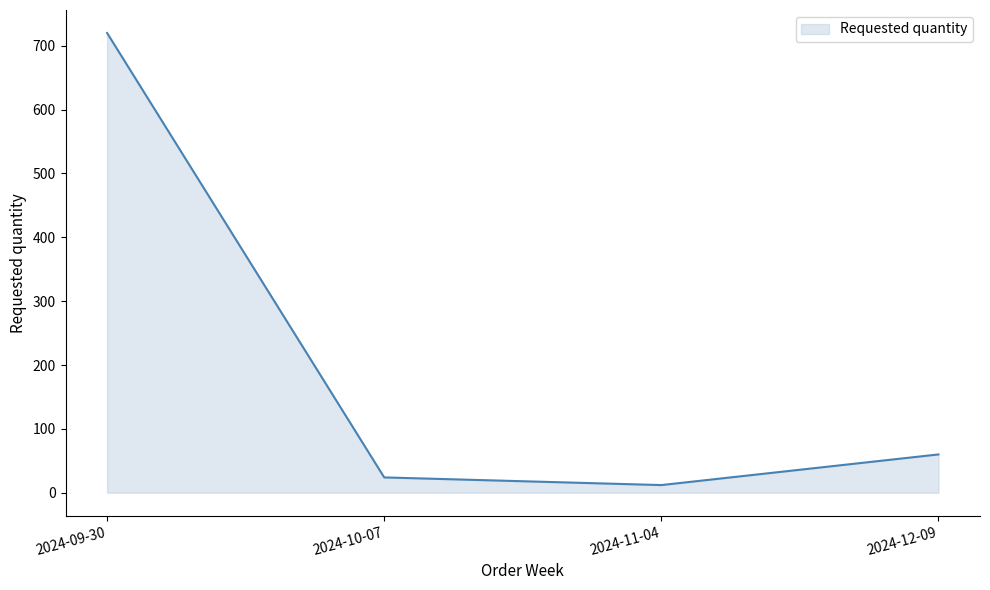

Reading right to left, transcribe all the data shown in this chart.

2024-12-09=60	2024-11-04=12	2024-10-07=24	2024-09-30=720